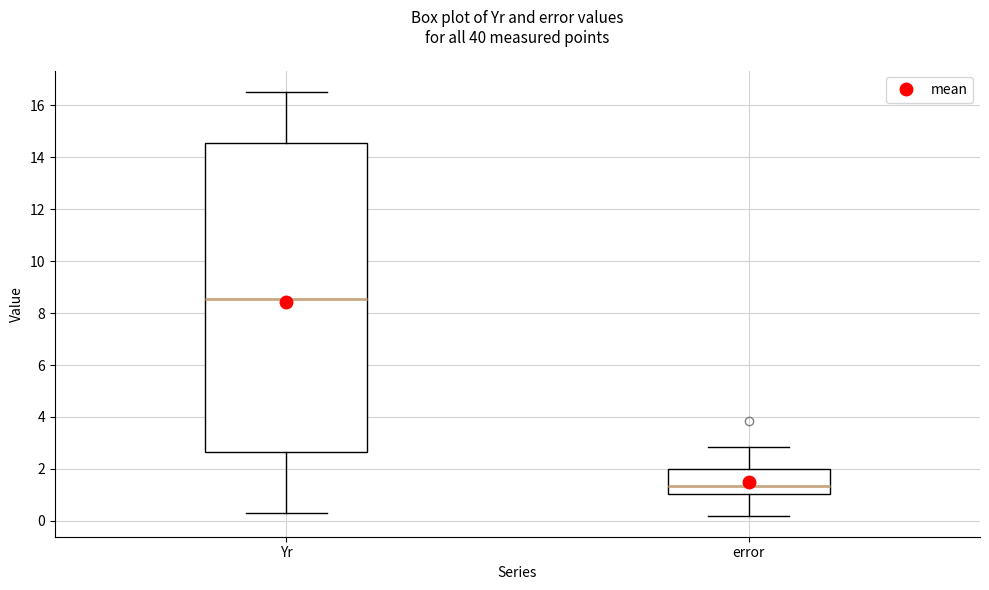

Reading left to right, transcribe this box plot: for each box, give where its median line is, the range the box spans, and where its two whiskers end, as read against the y-axis. The values are not printed on the chart, so give them approximately, as read against the axis.

Yr: median 8.6, box 2.6 to 14.6, whiskers 0.4 to 16.6
error: median 1.4, box 1.0 to 2.0, whiskers 0.2 to 2.8